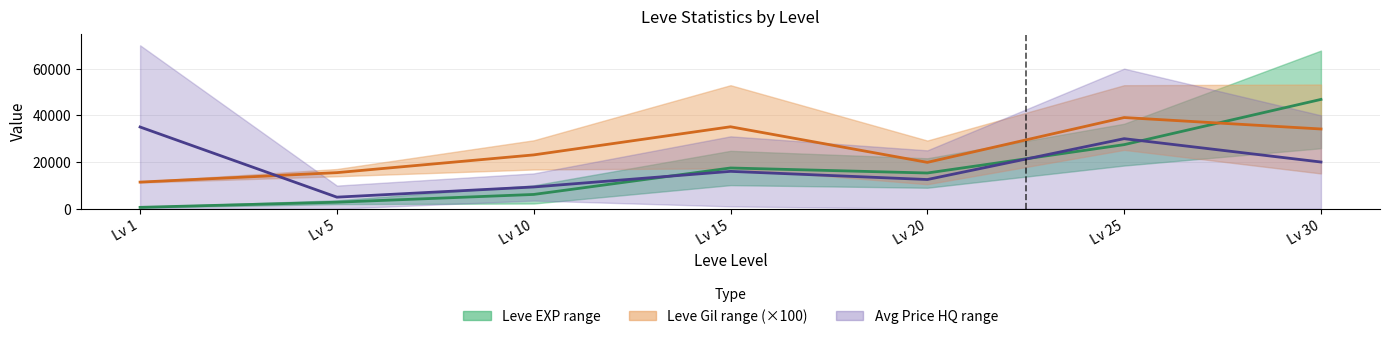

The Leve Gil mid (×100) series shows 39050 at Lv 25. True or false?

True